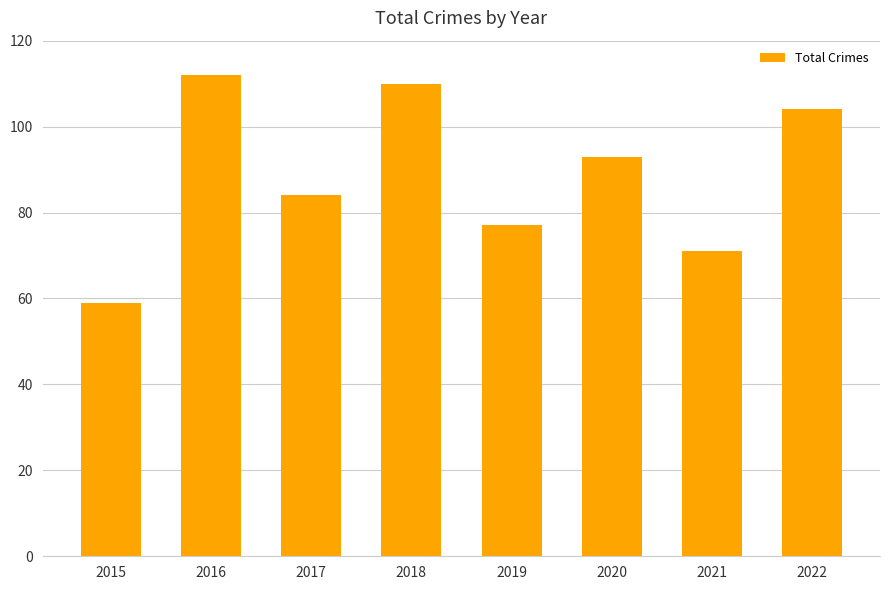

Where does the data first go above 93?

2016